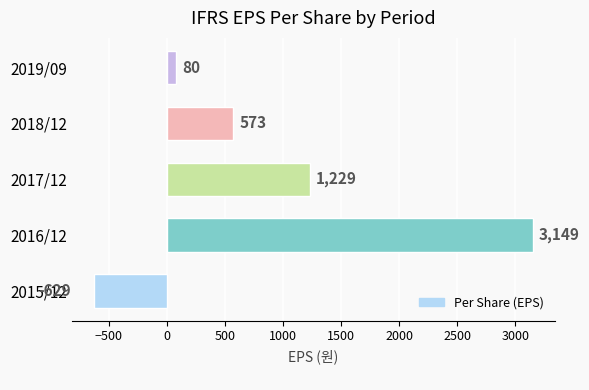

What is the change in value from 2016/12 to 2019/09?

-3069